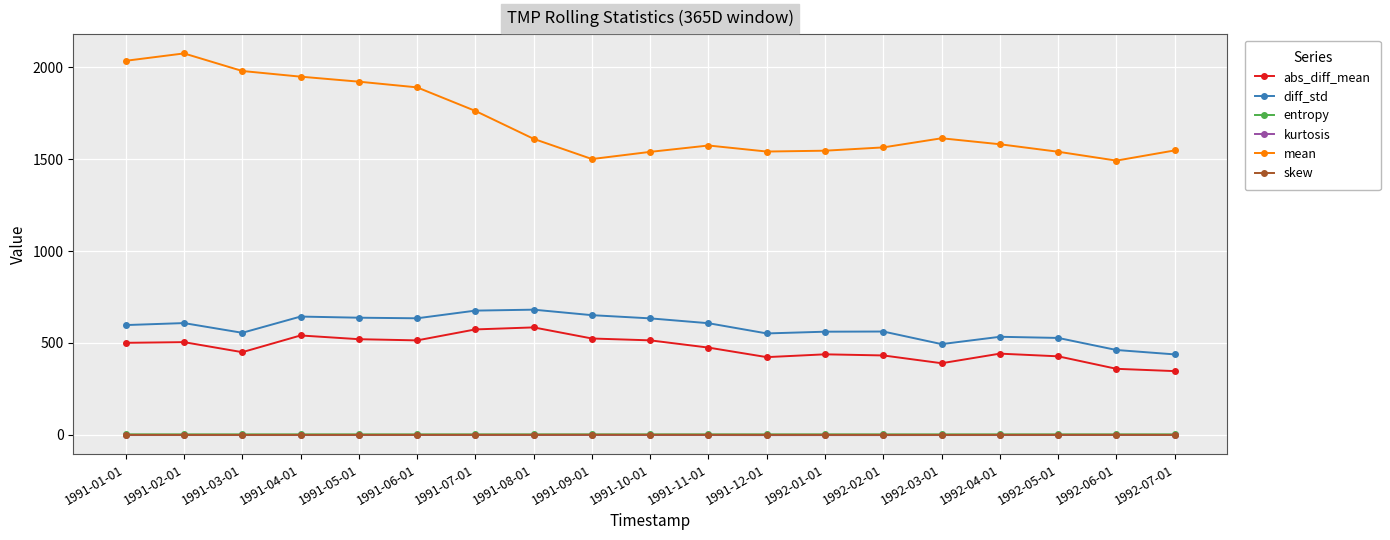

How many data points in skew are less than 0?

15